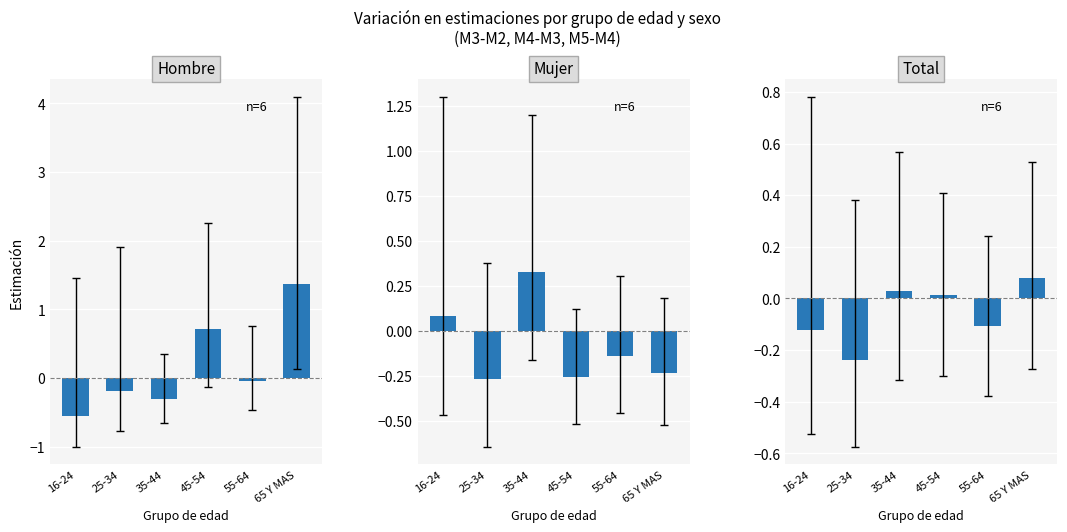

Reading left to right, what are all the values shown in this chart?

Hombre: -0.6	-0.2	-0.3	0.7	-0.0	1.4
Mujer: 0.1	-0.3	0.3	-0.3	-0.1	-0.2
Total: -0.1	-0.2	0.0	0.0	-0.1	0.1